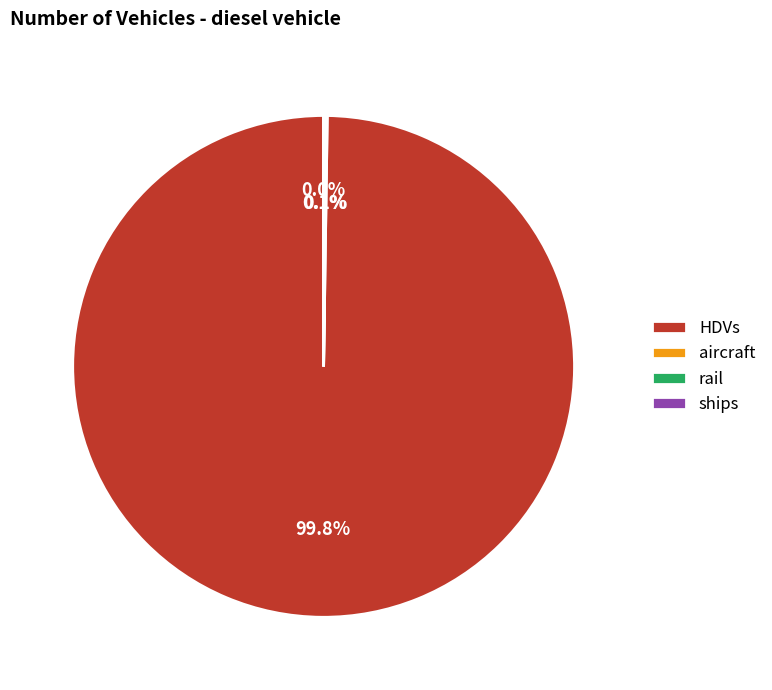

What is the largest slice in the pie chart?

HDVs